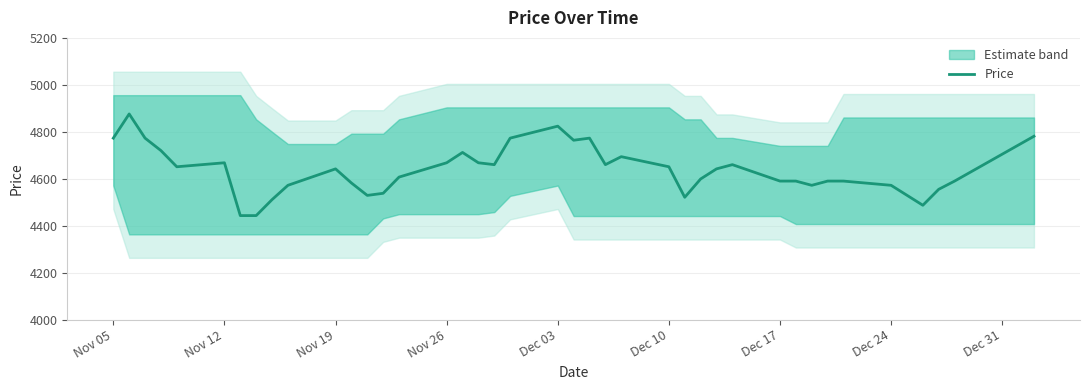

How many categories are shown in the chart?

40